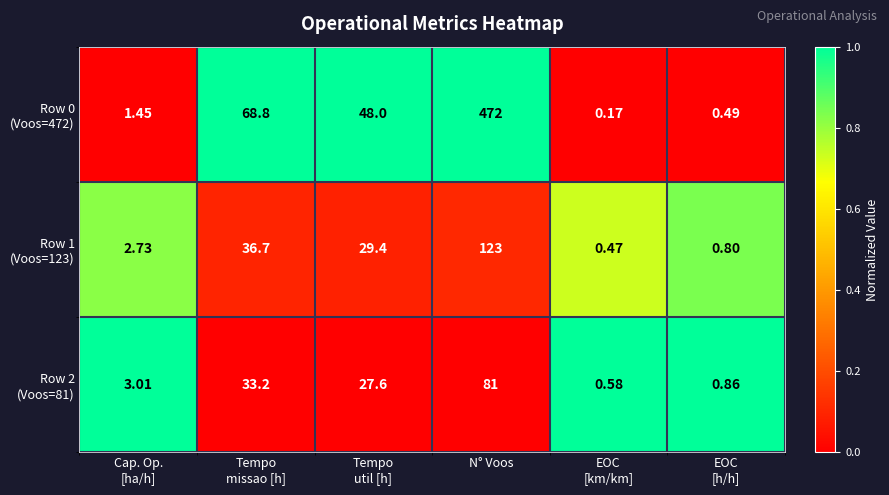

Which category has the highest value across all series?

N° Voos